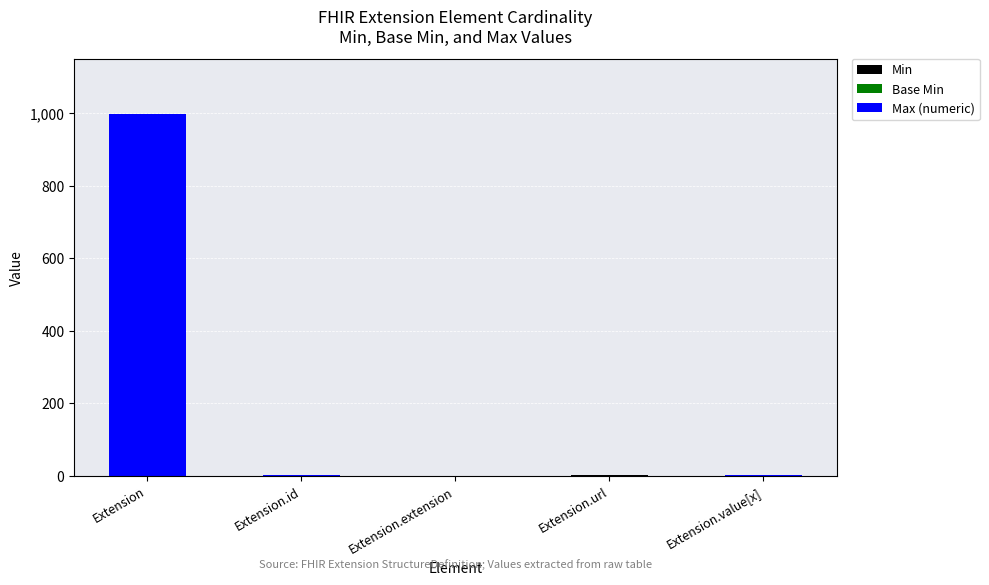

What is the total value across all series at Extension.value[x]?

1